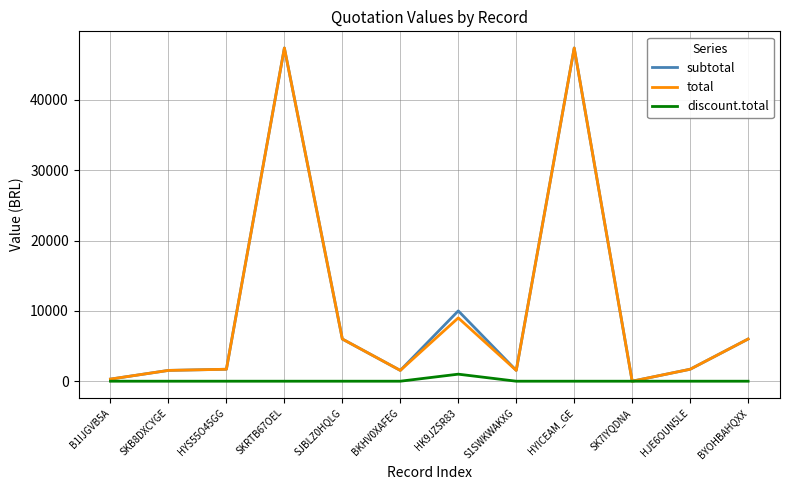

Which series changed the most between HYS55O45GG and HK9JZSR83?

subtotal